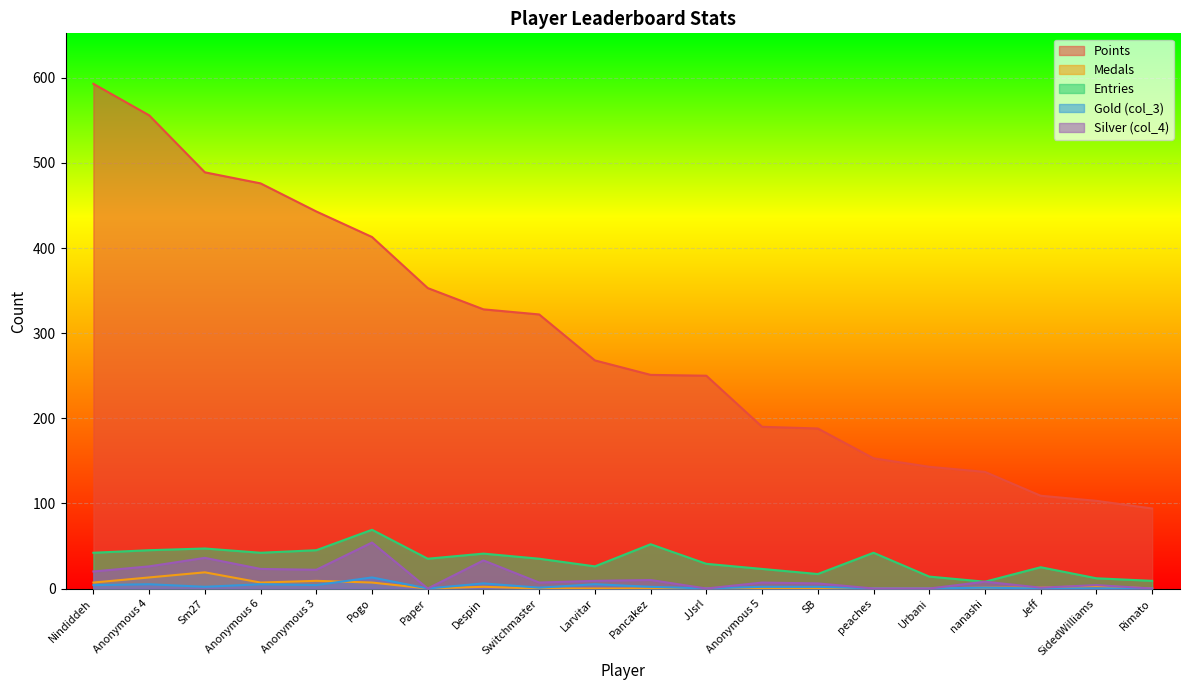

What is the maximum value shown in the chart?

593